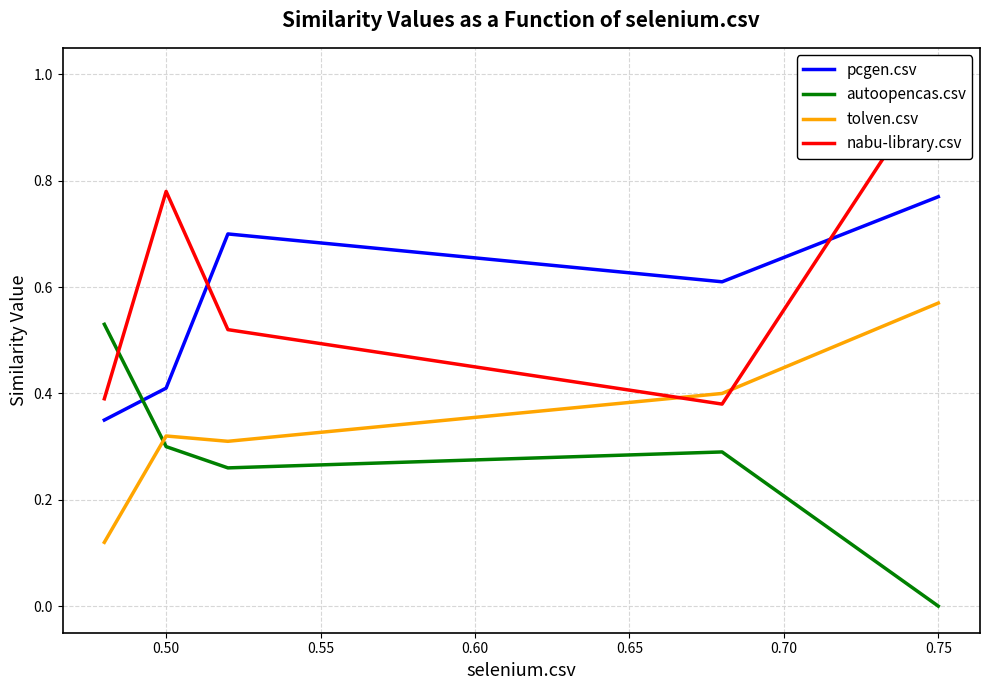

The pcgen.csv series shows 0.4 at 0.75. True or false?

False